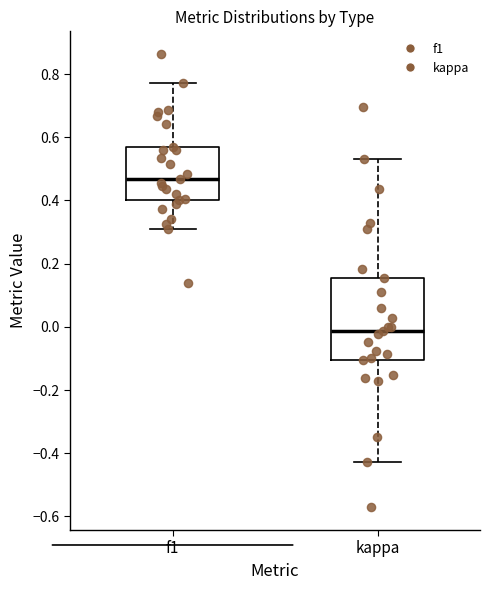

Which box is the tallest, from its lower edge to its upper edge?

kappa